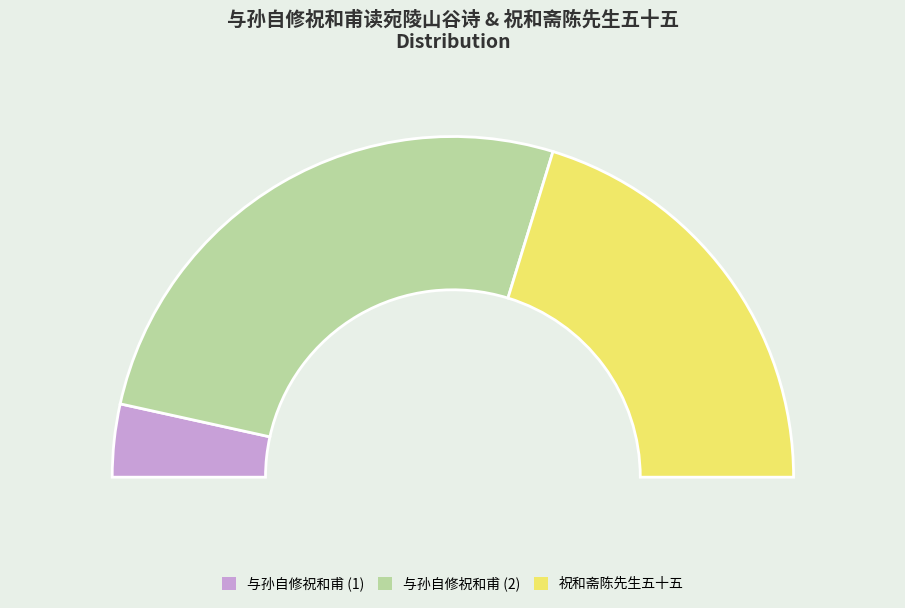

How many slices are in this pie chart?

3